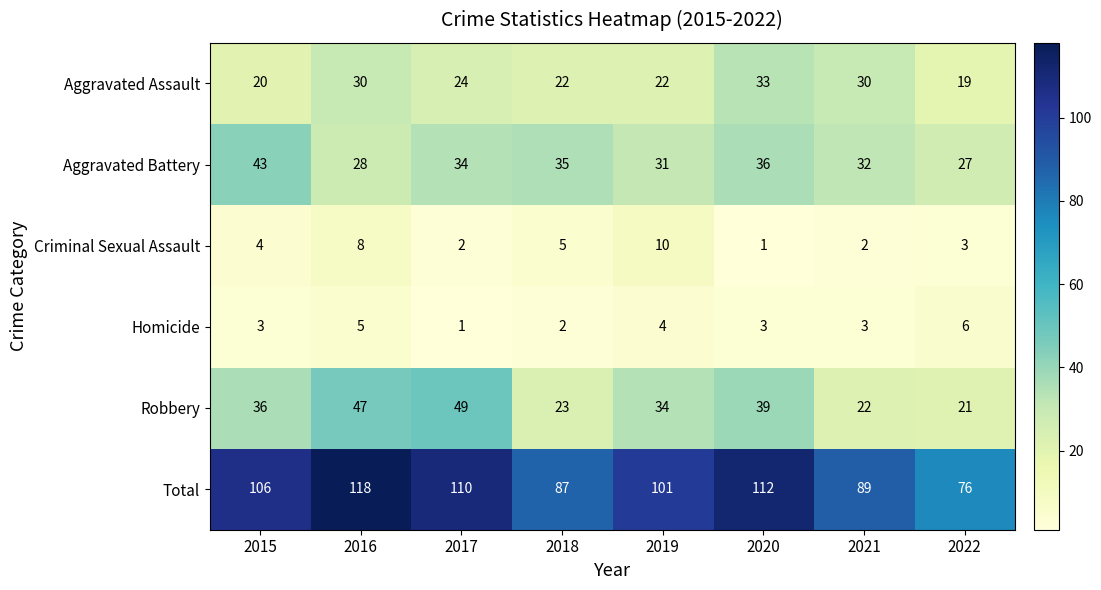

Is it true that Robbery equals 21 at 2022?

True